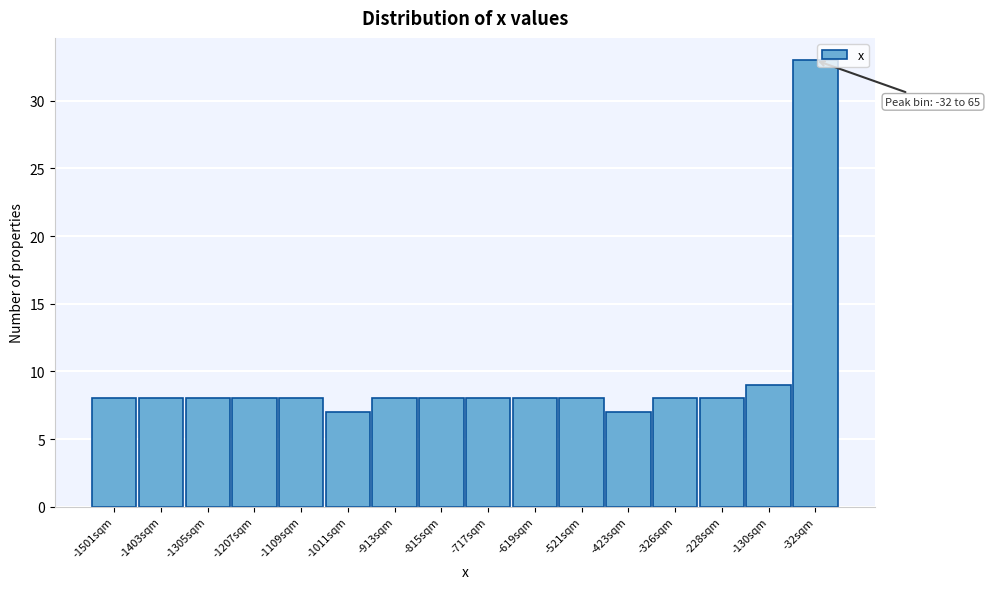

Reading left to right, transcribe all the data shown in this chart.

8	8	8	8	8	7	8	8	8	8	8	7	8	8	9	33